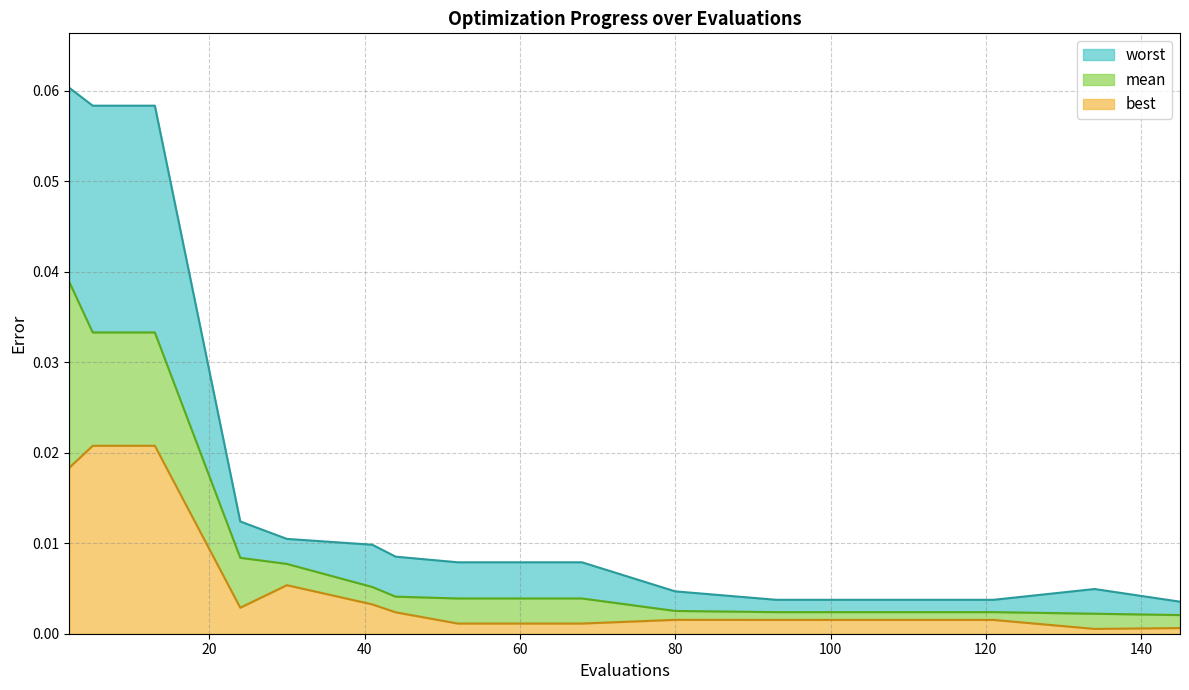

Which series has the largest total across all categories?

worst